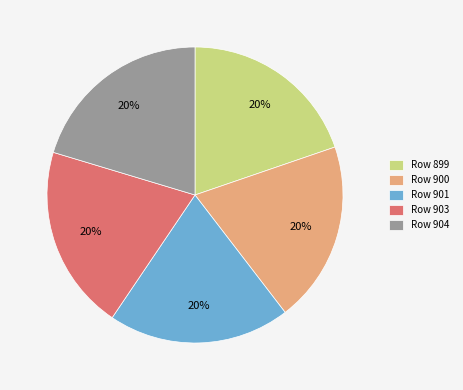

To the nearest percent, what is the average slice percentage?

20%